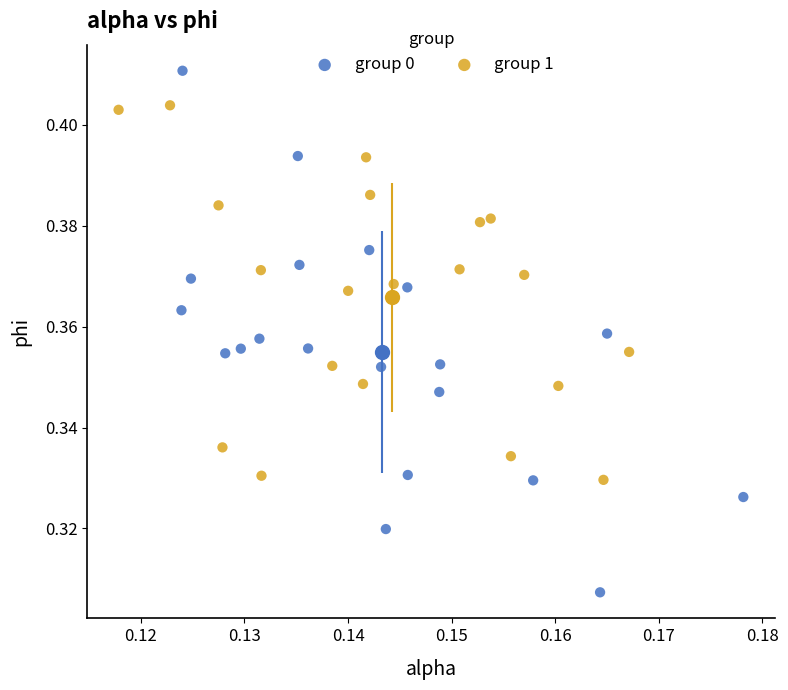

Which series reaches the minimum Y coordinate?

group 0